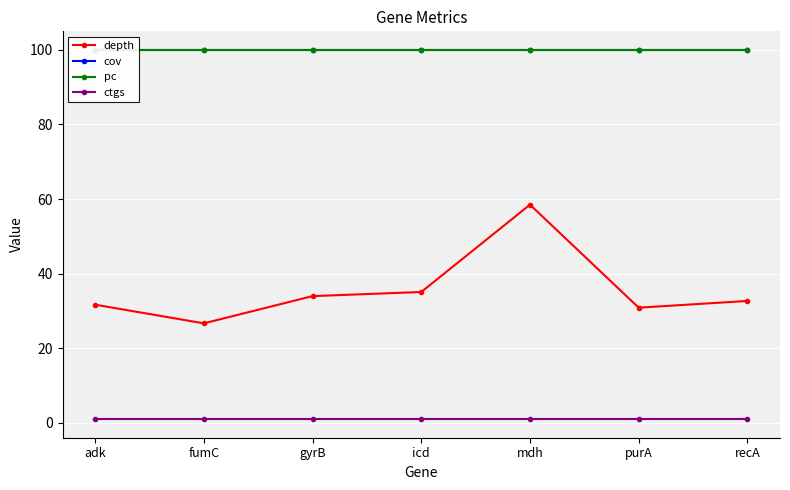

Which series has the largest range (max minus min)?

depth